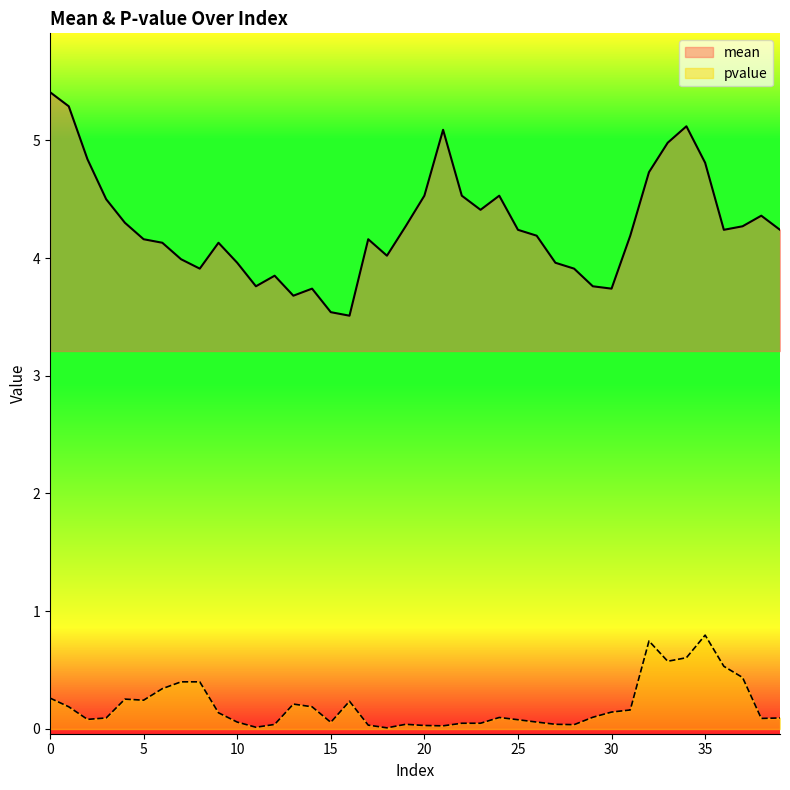

Which series has the largest total across all categories?

mean